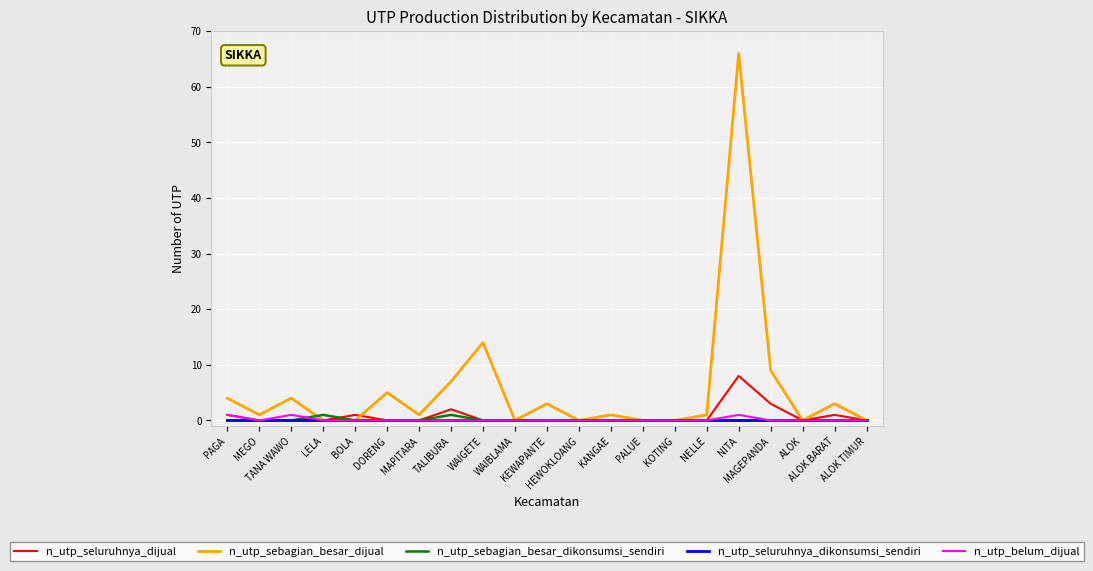

Where is n_utp_sebagian_besar_dijual nearest to the value 33?

WAIGETE